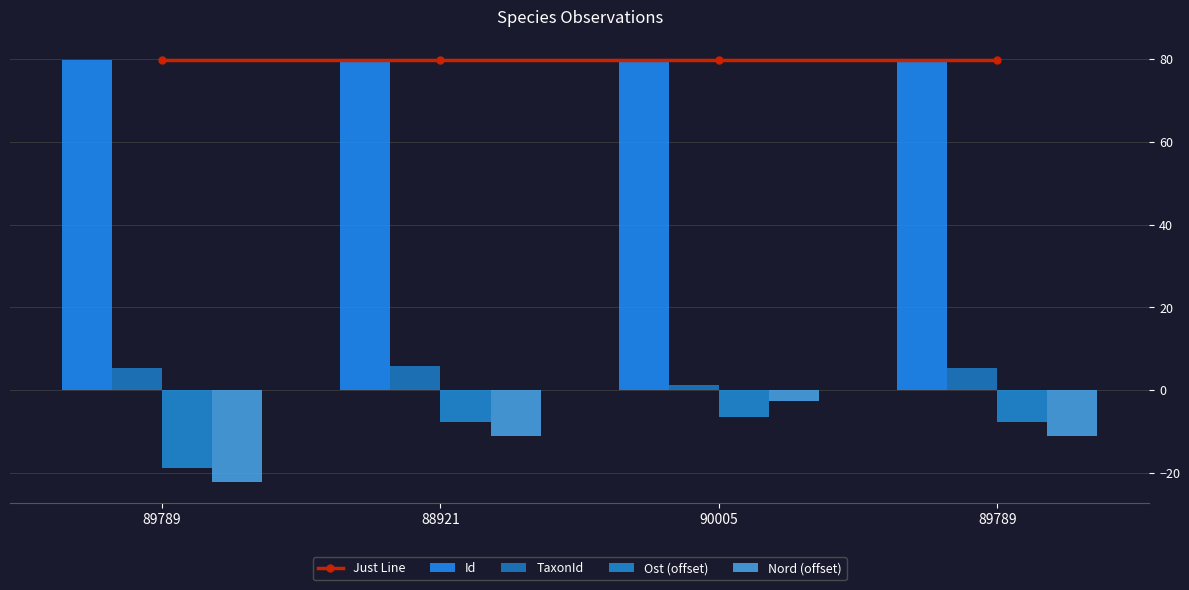

What is the highest value of the Ost (offset) series?

-6.5